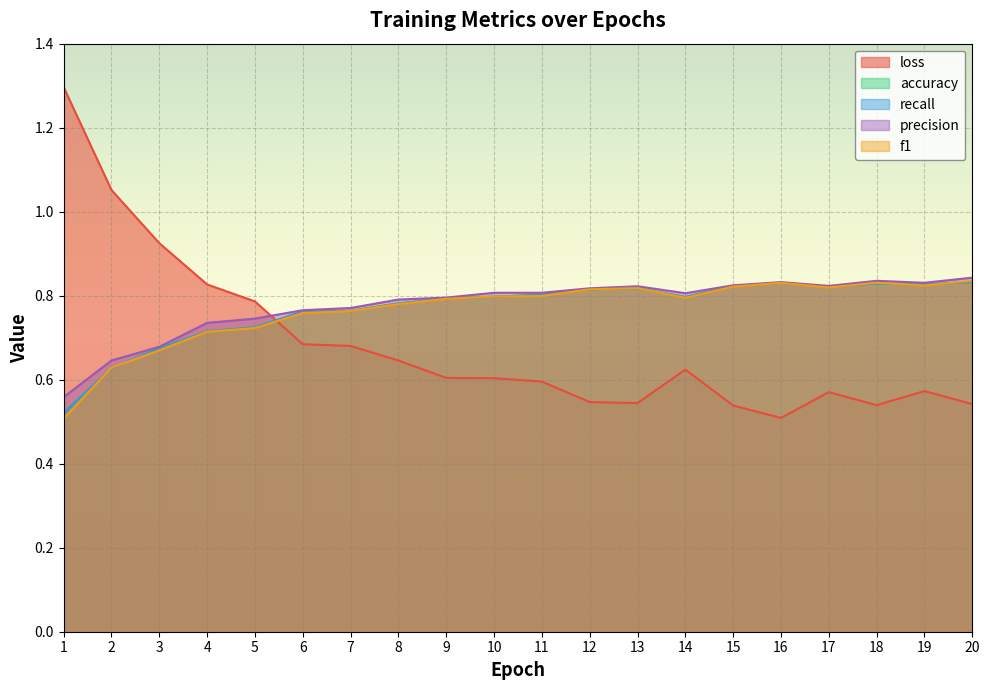

At which category does the chart reach its peak across all series?

1